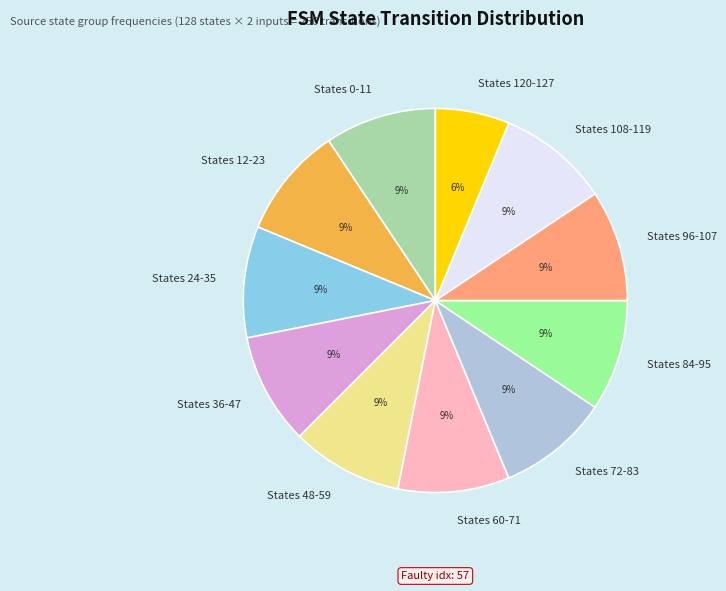

Approximately how many times larger is the value at States 24-35 compared to States 108-119?

1.0